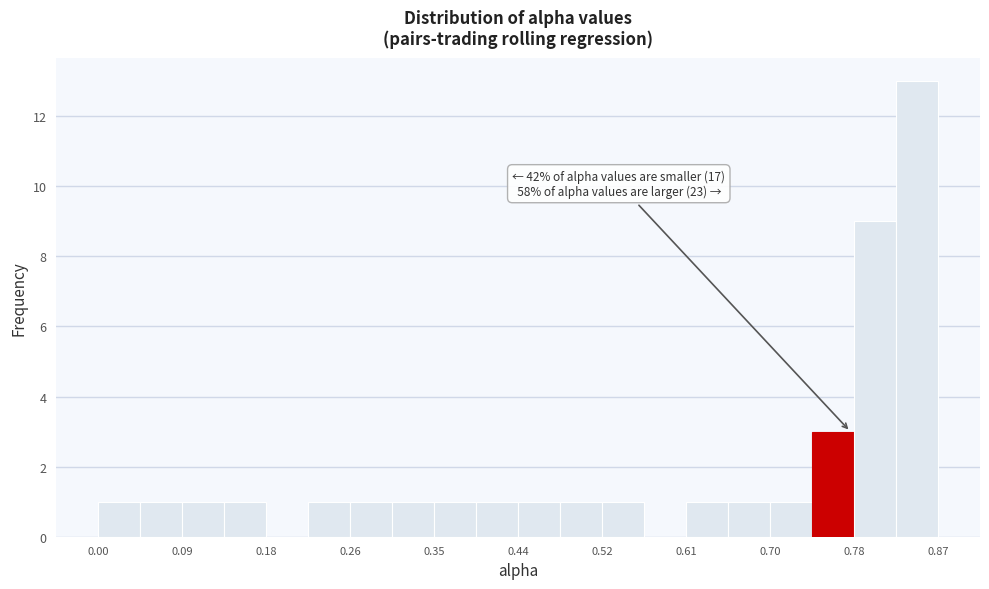

Which range on the x-axis has the tallest bar?

0.83 to 0.87